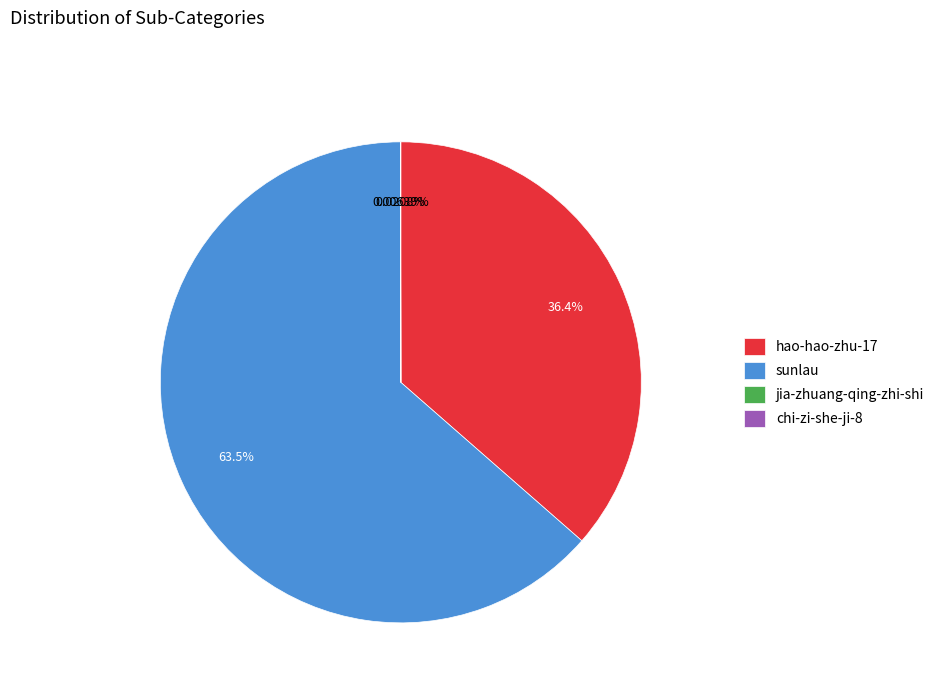

Approximately how many times larger is the value at hao-hao-zhu-17 compared to sunlau?

0.6